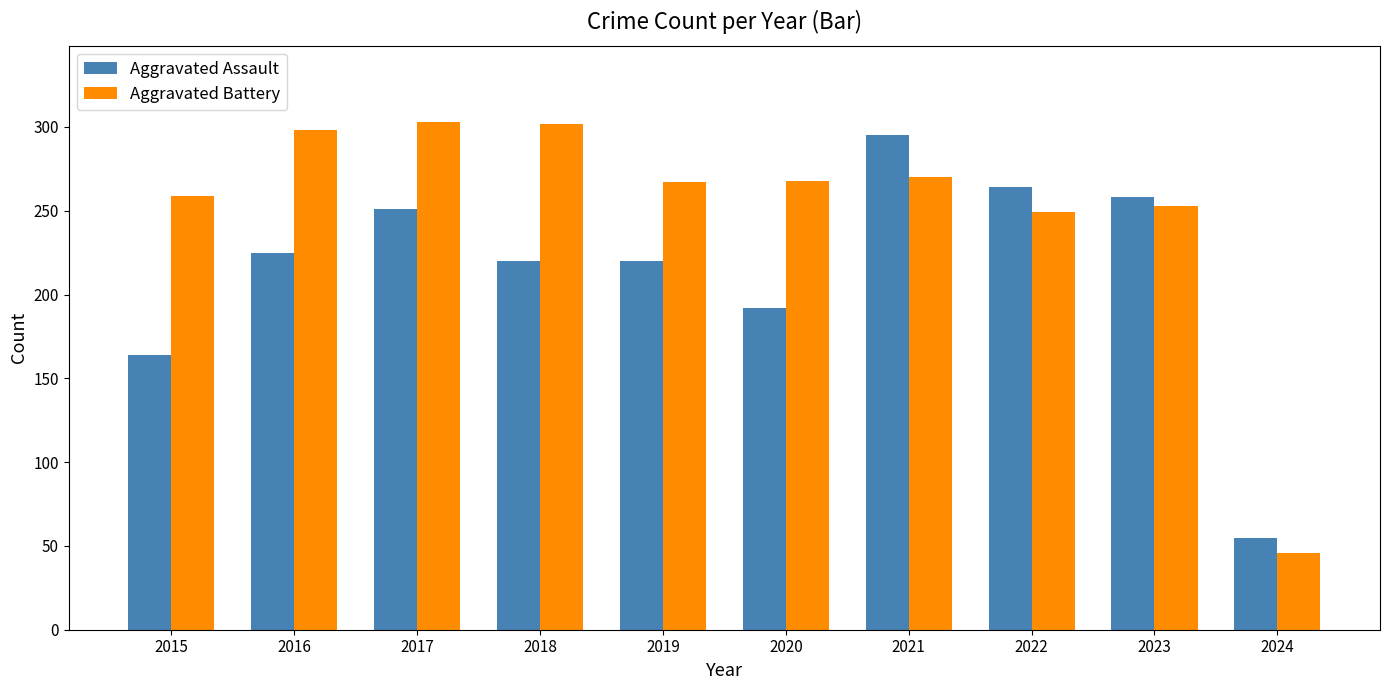

What is the difference between the maximum and minimum values in the Aggravated Battery series?

257